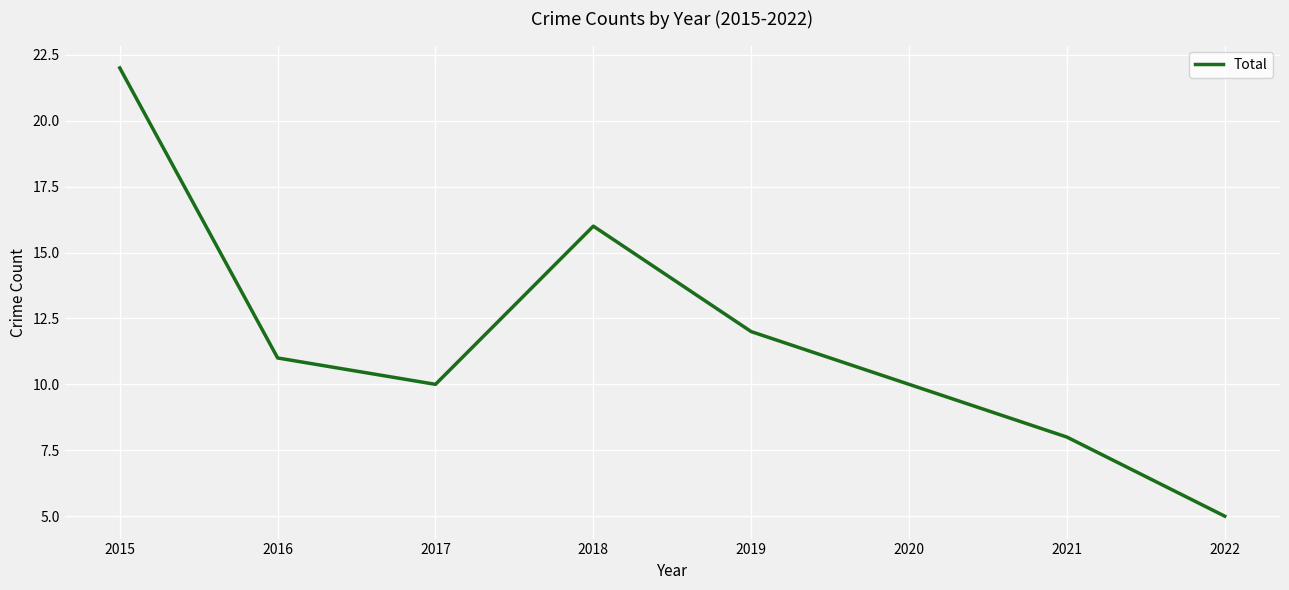

Reading left to right, list all the values displayed in this chart.

2015=22	2016=11	2017=10	2018=16	2019=12	2020=10	2021=8	2022=5